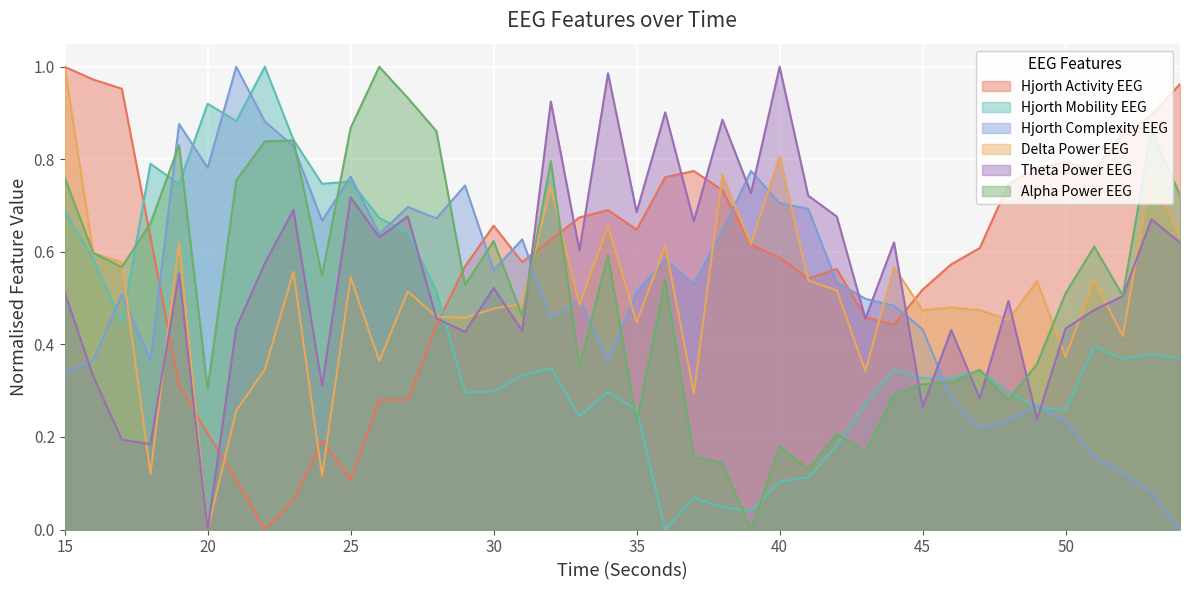

Reading left to right, transcribe all the data shown in this chart.

hjorthActivity_EEG: 1.0	1.0	1.0	0.6	0.3	0.2	0.1	0.0	0.1	0.2	0.1	0.3	0.3	0.4	0.6	0.7	0.6	0.6	0.7	0.7	0.6	0.8	0.8	0.7	0.6	0.6	0.5	0.6	0.5	0.4	0.5	0.6	0.6	0.7	0.8	0.8	0.8	0.9	0.9	1.0
hjorthMobility_EEG: 0.7	0.6	0.4	0.8	0.7	0.9	0.9	1.0	0.8	0.7	0.8	0.7	0.6	0.5	0.3	0.3	0.3	0.3	0.2	0.3	0.3	0.0	0.1	0.0	0.0	0.1	0.1	0.2	0.3	0.3	0.3	0.3	0.3	0.3	0.3	0.3	0.4	0.4	0.4	0.4
hjorthComplexity_EEG: 0.3	0.4	0.5	0.4	0.9	0.8	1.0	0.9	0.8	0.7	0.8	0.6	0.7	0.7	0.7	0.6	0.6	0.5	0.5	0.4	0.5	0.6	0.5	0.6	0.8	0.7	0.7	0.5	0.5	0.5	0.4	0.3	0.2	0.2	0.3	0.2	0.2	0.1	0.1	0.0
deltaPower_EEG: 1.0	0.6	0.6	0.1	0.6	0.0	0.3	0.3	0.6	0.1	0.5	0.4	0.5	0.5	0.5	0.5	0.5	0.7	0.5	0.7	0.4	0.6	0.3	0.8	0.6	0.8	0.5	0.5	0.3	0.6	0.5	0.5	0.5	0.5	0.5	0.4	0.5	0.4	0.8	0.6
thetaPower_EEG: 0.5	0.3	0.2	0.2	0.6	0.0	0.4	0.6	0.7	0.3	0.7	0.6	0.7	0.5	0.4	0.5	0.4	0.9	0.6	1.0	0.7	0.9	0.7	0.9	0.7	1.0	0.7	0.7	0.5	0.6	0.3	0.4	0.3	0.5	0.2	0.4	0.5	0.5	0.7	0.6
alphaPower_EEG: 0.8	0.6	0.6	0.7	0.8	0.3	0.8	0.8	0.8	0.5	0.9	1.0	0.9	0.9	0.5	0.6	0.5	0.8	0.4	0.6	0.2	0.5	0.2	0.1	0.0	0.2	0.1	0.2	0.2	0.3	0.3	0.3	0.3	0.3	0.4	0.5	0.6	0.5	0.9	0.7